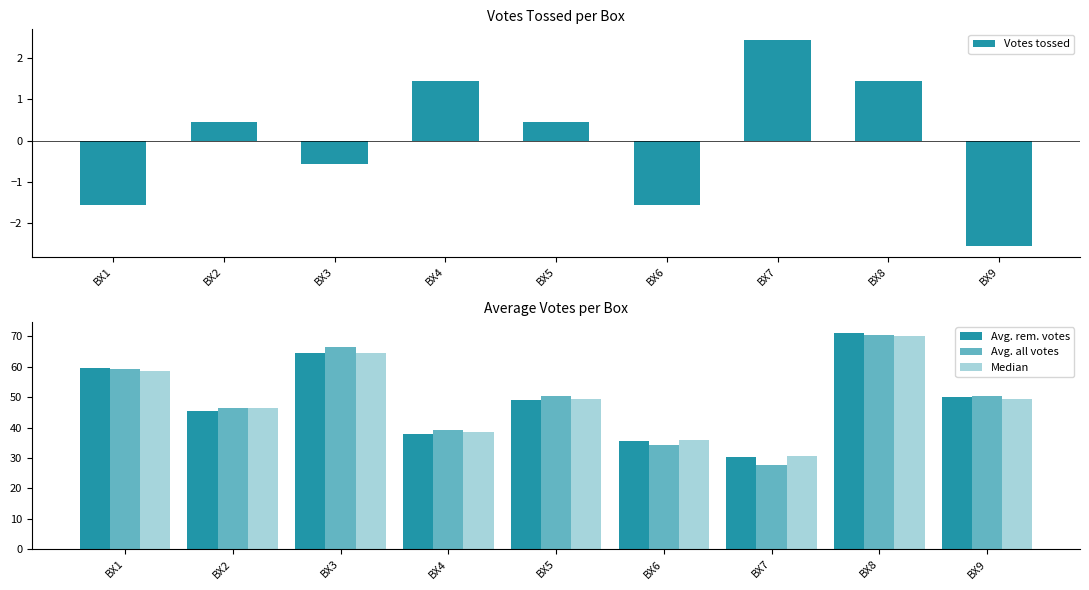

Reading right to left, list all the values displayed in this chart.

Votes tossed: -2.6	1.4	2.4	-1.6	0.4	1.4	-0.6	0.4	-1.6
Avg. rem. votes: 50.0	71.2	30.3	35.5	49.2	37.9	64.4	45.3	59.7
Avg. all votes: 50.2	70.4	27.6	34.3	50.5	39.1	66.5	46.4	59.2
Median: 49.5	70.0	30.5	36.0	49.5	38.5	64.5	46.5	58.5